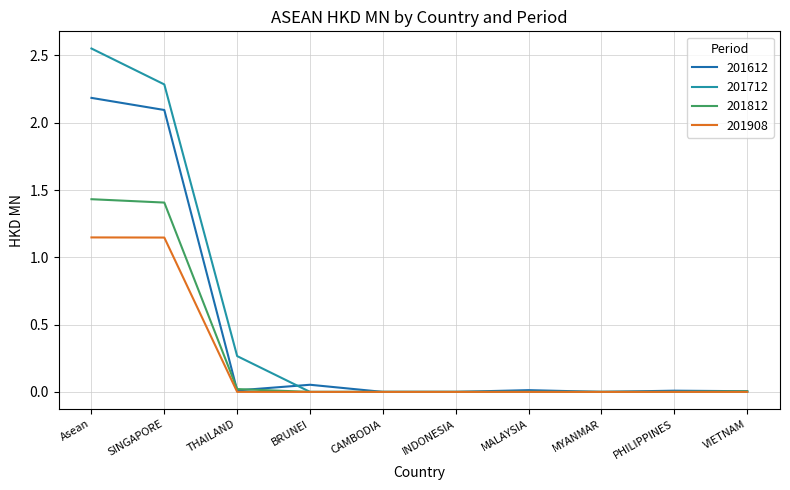

What position from the right is INDONESIA?

5